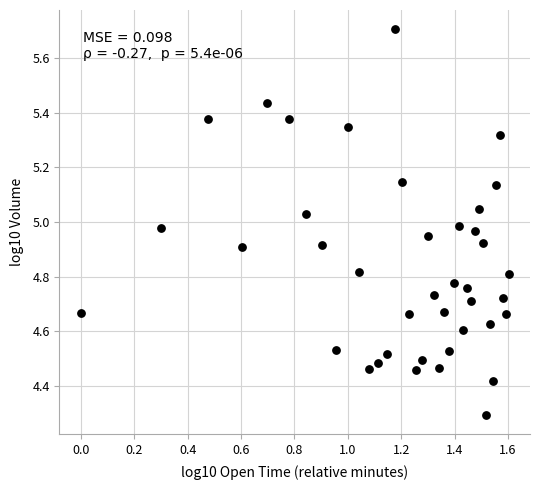

What Y value in the scatter plot is closest to 4?

4.3